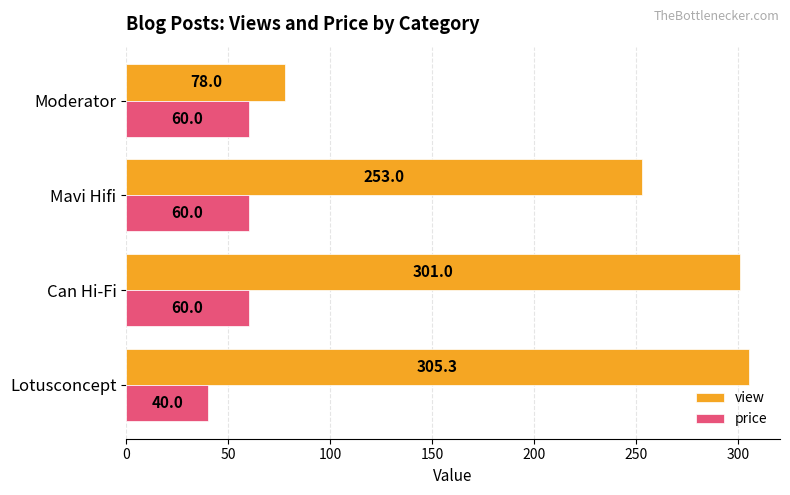

What is the difference between the highest and lowest values at Moderator?

18.0